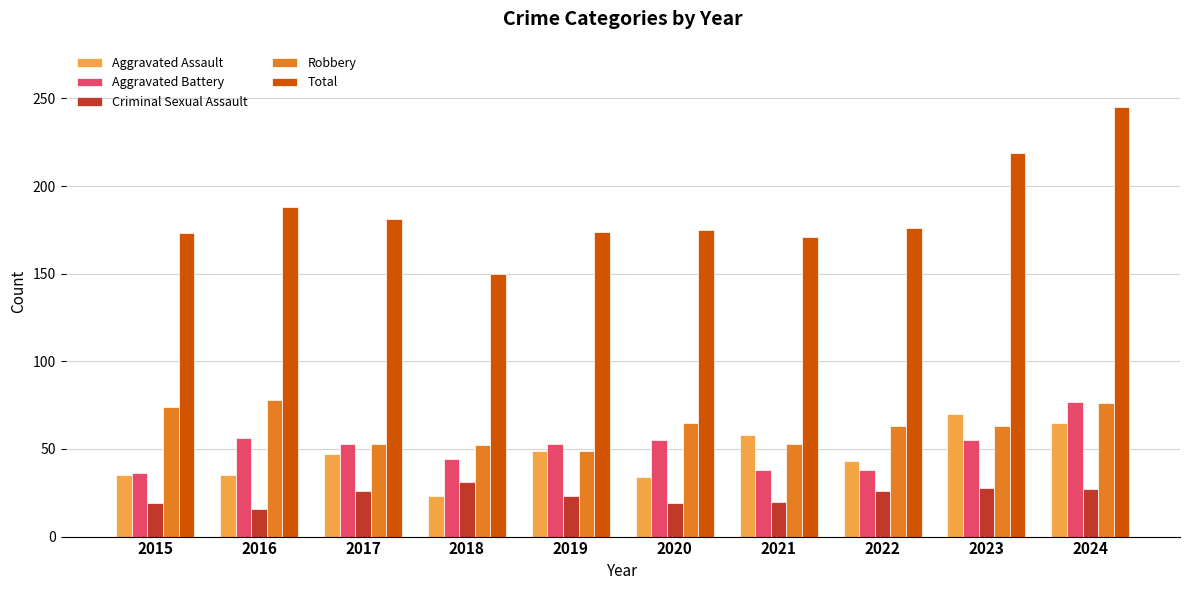

At which label is Criminal Sexual Assault closest to 23?

2019